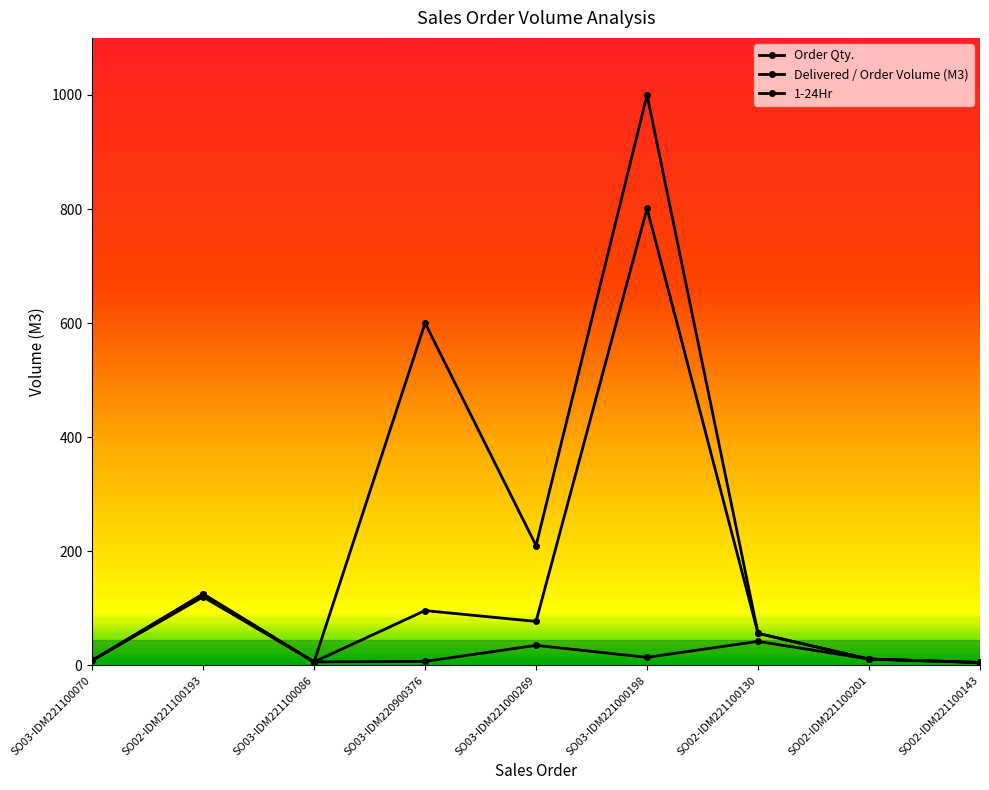

How many data points in 1-24Hr are less than 11?

4